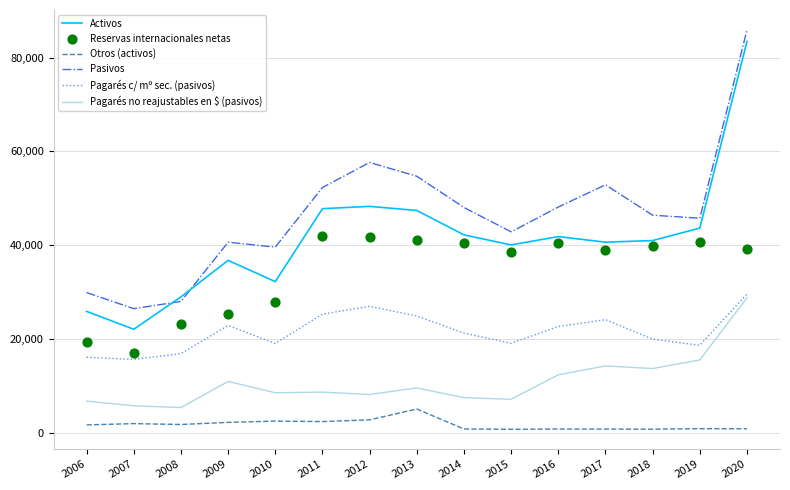

Which series contains the highest Y value?

Pasivos